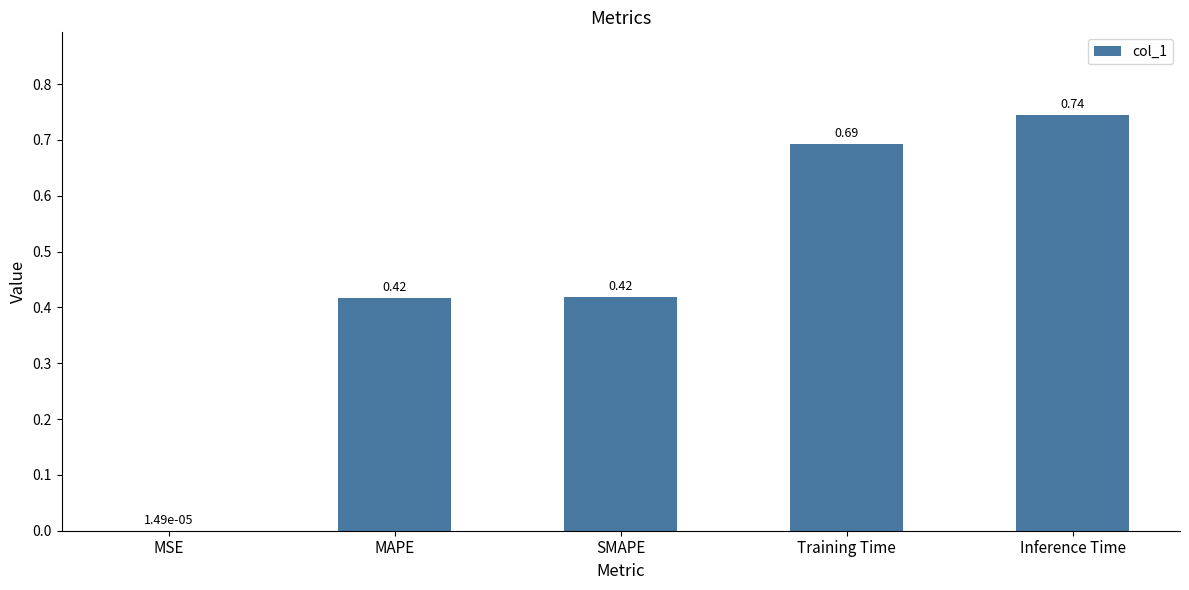

What is the sum of all values?

2.3